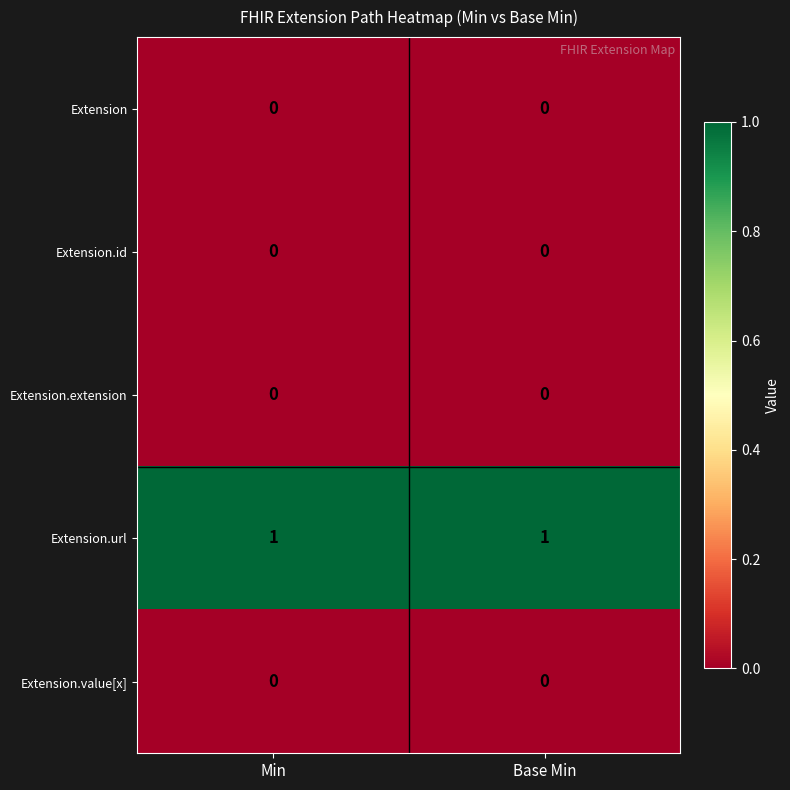

How many series are shown in this chart?

5